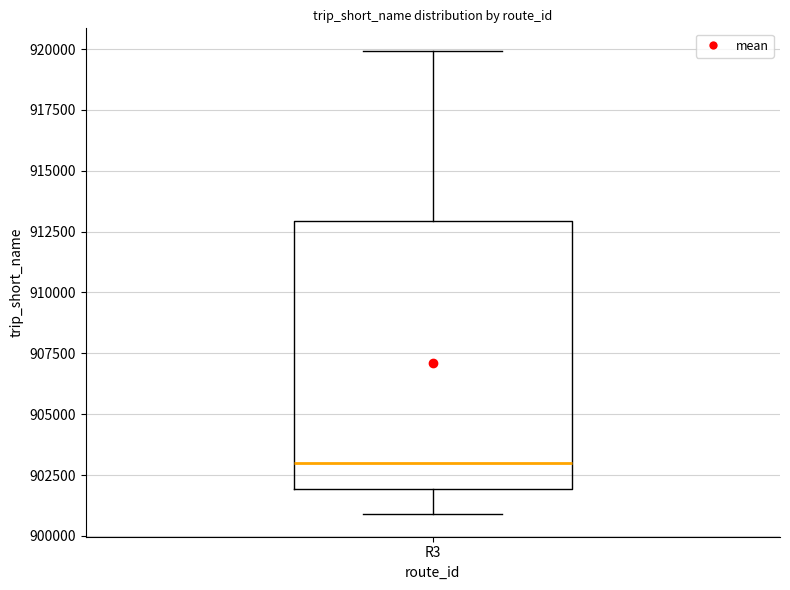

Where is the upper edge of the box for R3 on the y-axis? The values are not printed on the chart, so give them approximately, as read against the axis.

913000